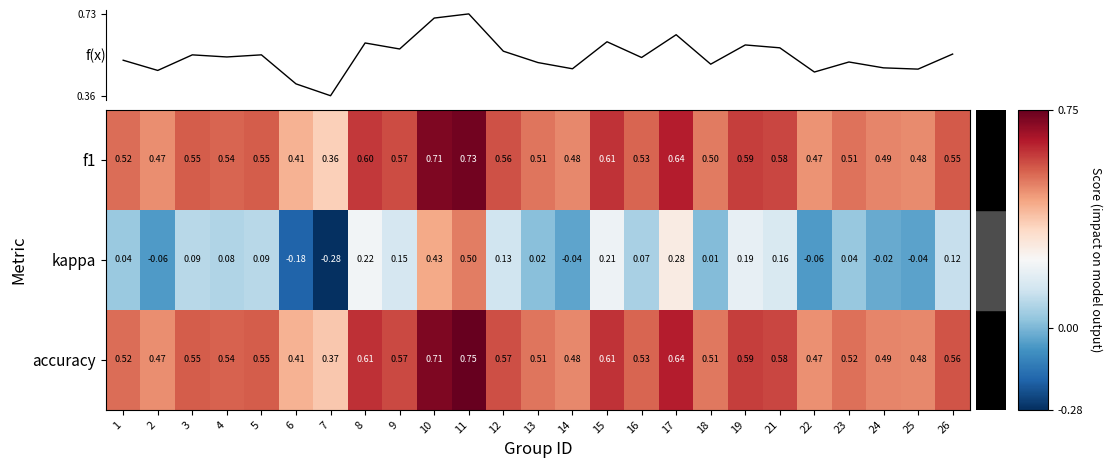

How many f(x) values are between 0 and 1?

25